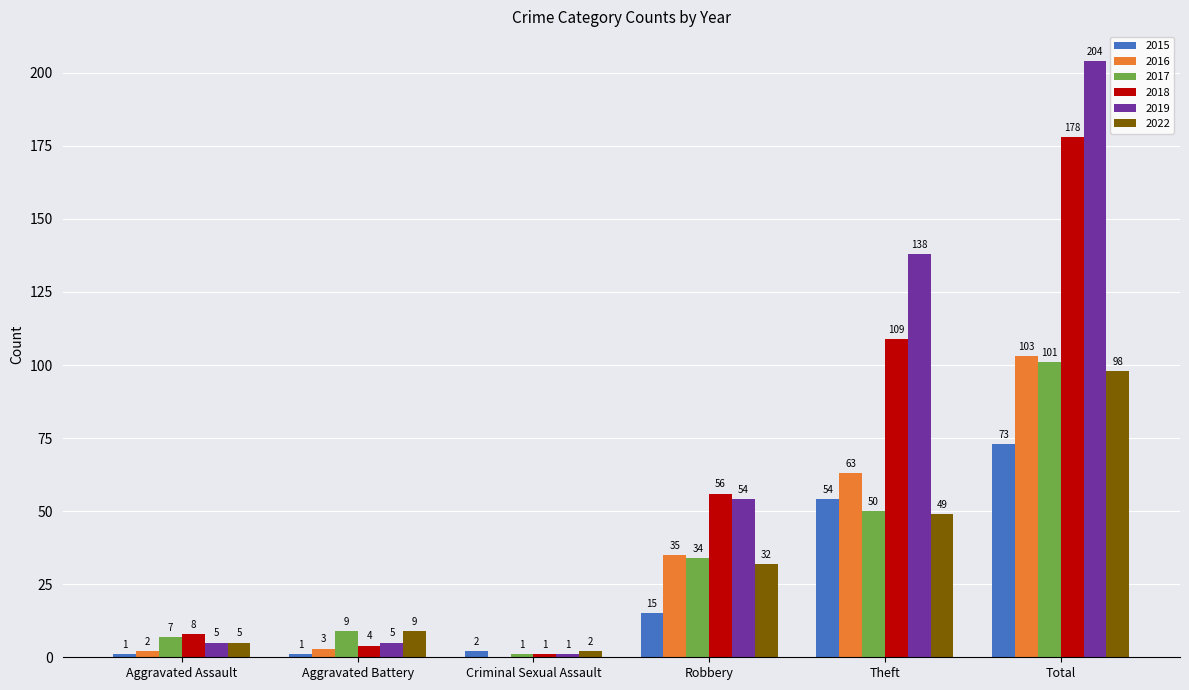

At which label does 2018 reach its peak?

Total